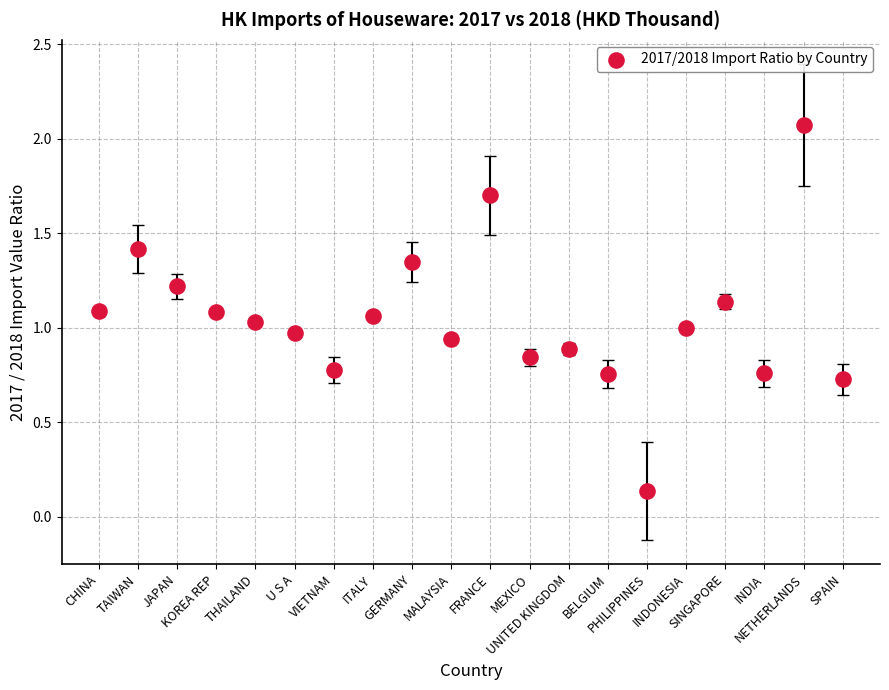

What is the range of Y values (max minus min)?

1.9